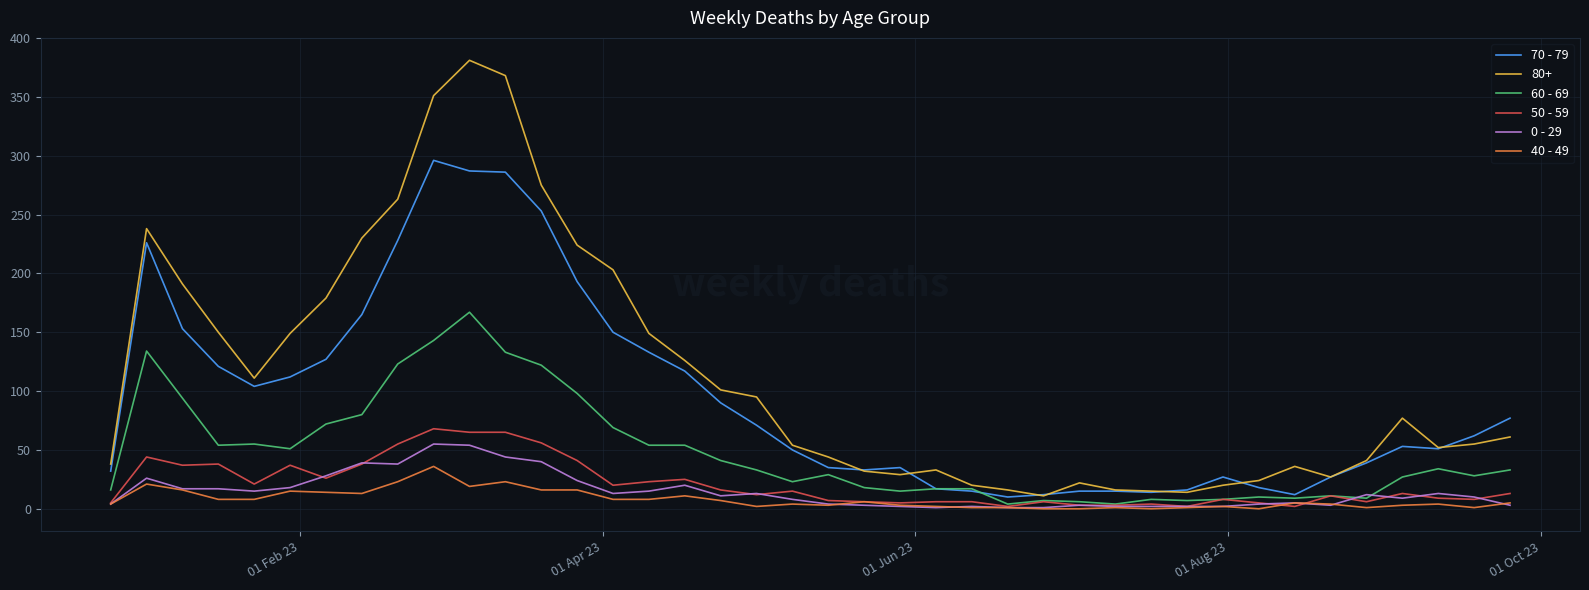

What is the sum of all 40 - 49 values?

315